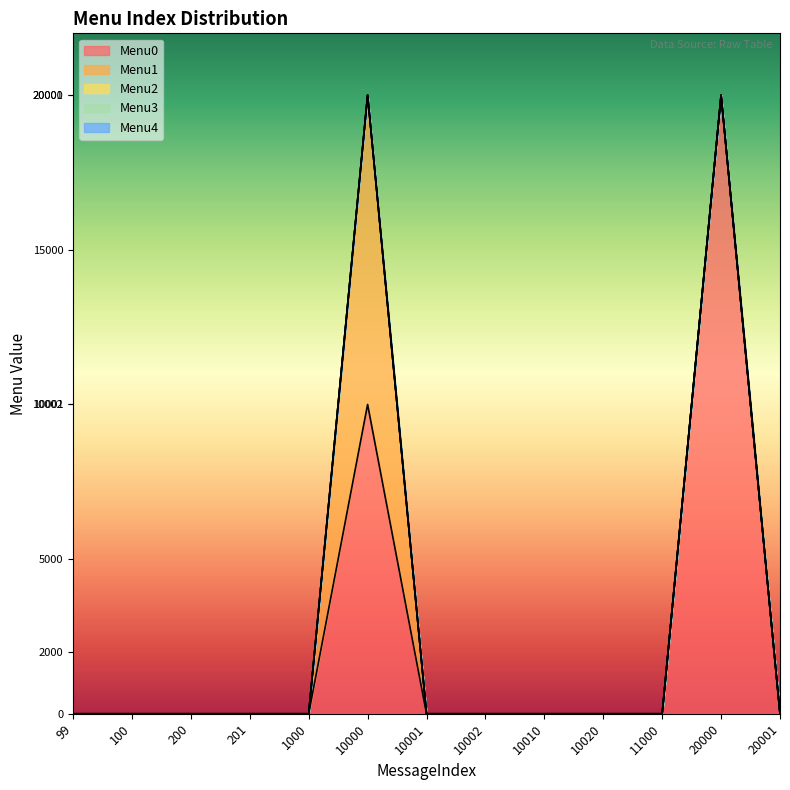

Rank the series by their maximum value, from lowest to highest.

Menu2, Menu3, Menu4, Menu1, Menu0